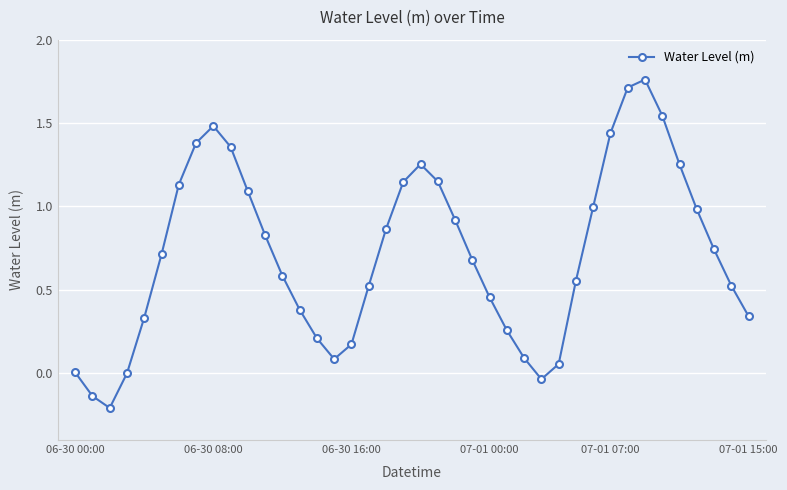

How many lines are shown in the chart?

1